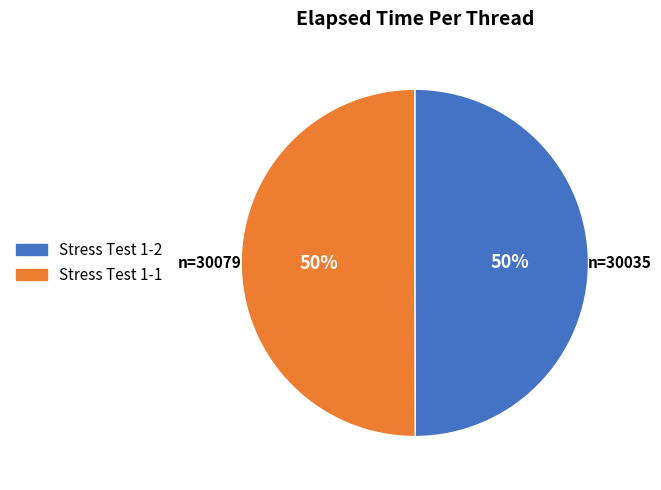

How many slices are in this pie chart?

2